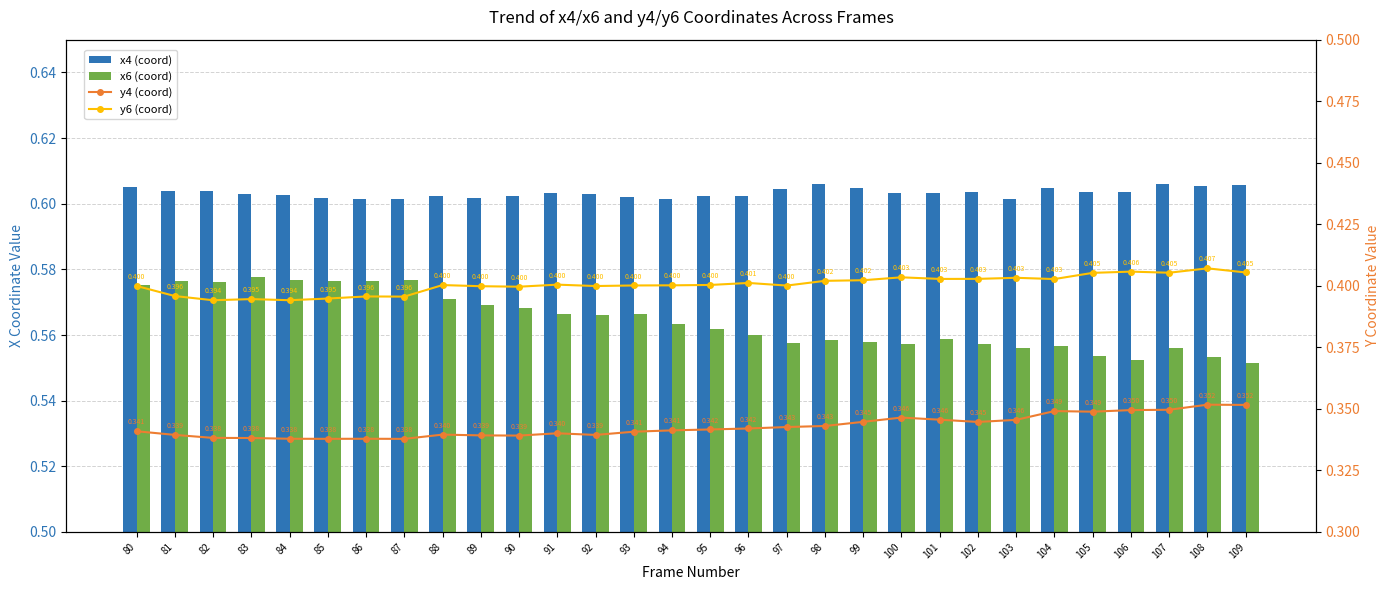

What is the minimum value for y6 (coord)?

0.4